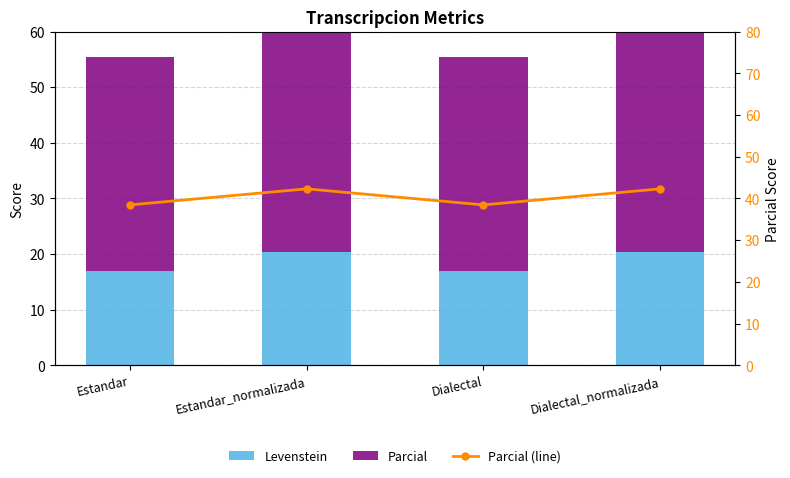

What are all the series names shown in the legend?

Levenstein, Parcial, Parcial (line)